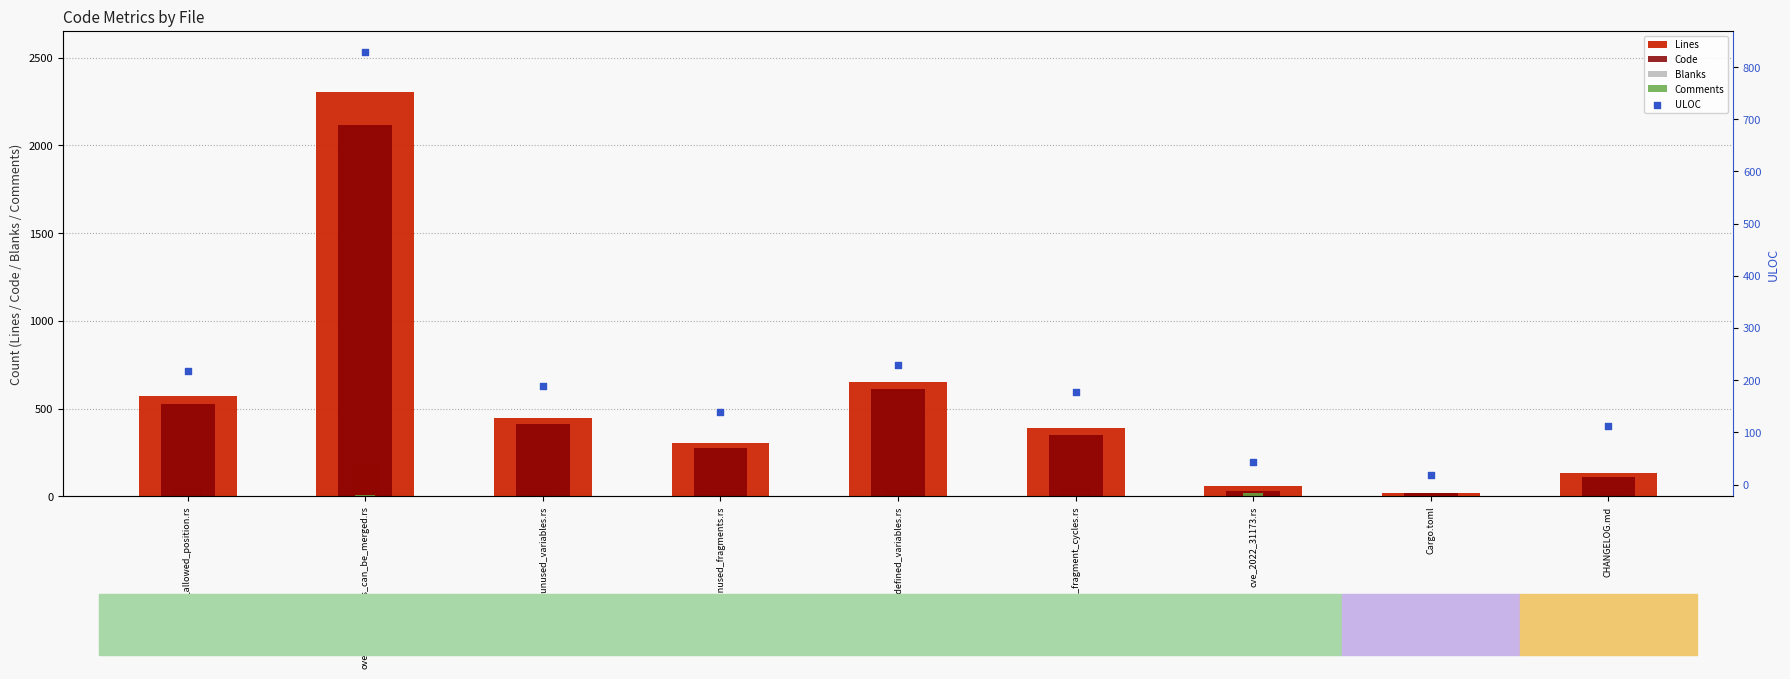

At which category is the sum across all series the highest?

overlapping_fields_can_be_merged.rs